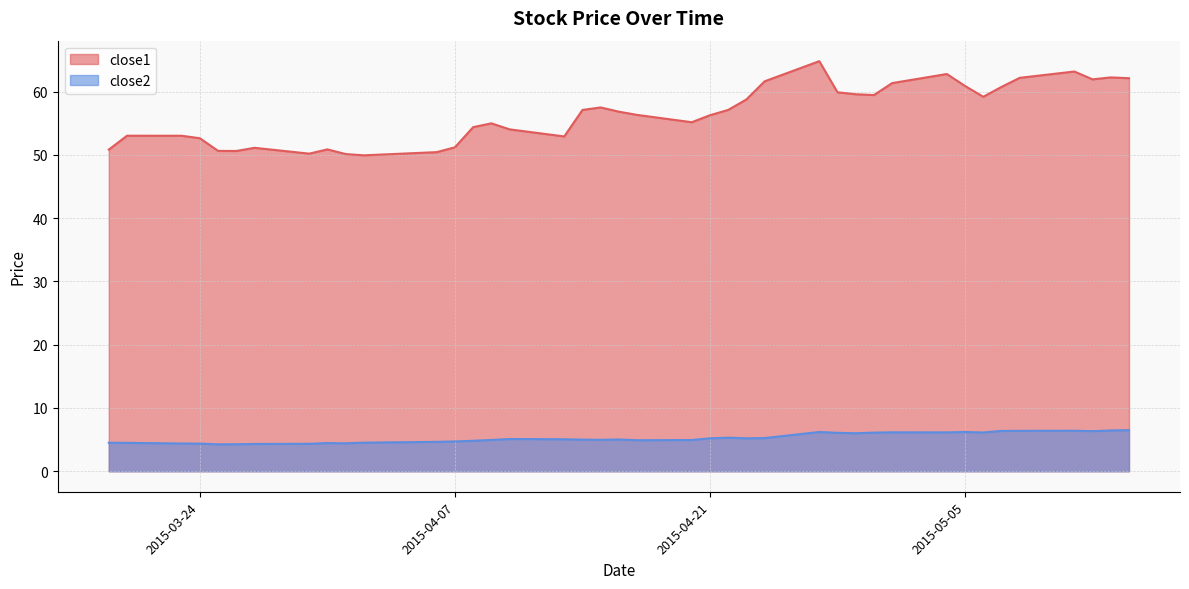

True or false: close2 has a value of 9.6 at 2015-05-01.

False